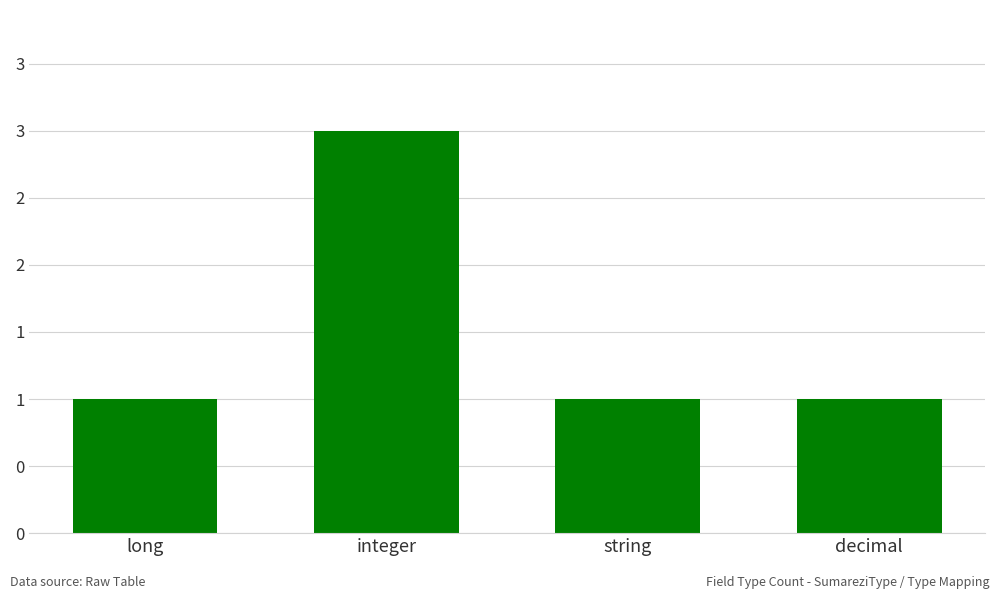

What is the label of the 1st bar from the left?

long